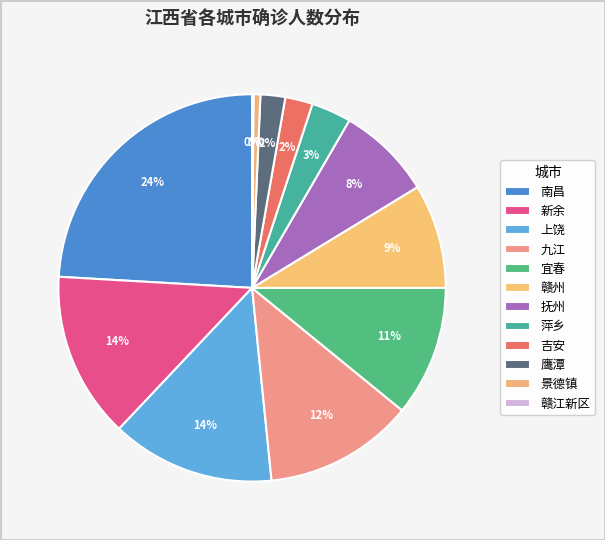

Does 鹰潭 account for over 50% of the chart?

No